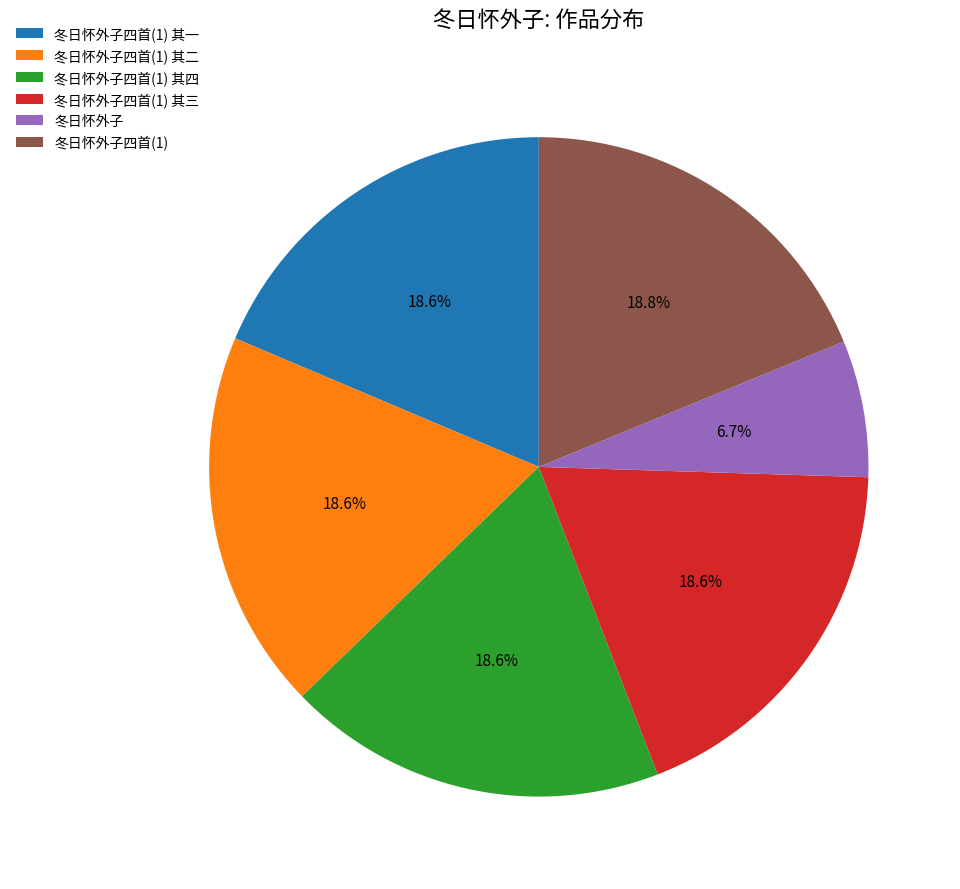

Combined, what portion of the pie is 冬日怀外子 and 冬日怀外子四首(1)?

25.5%